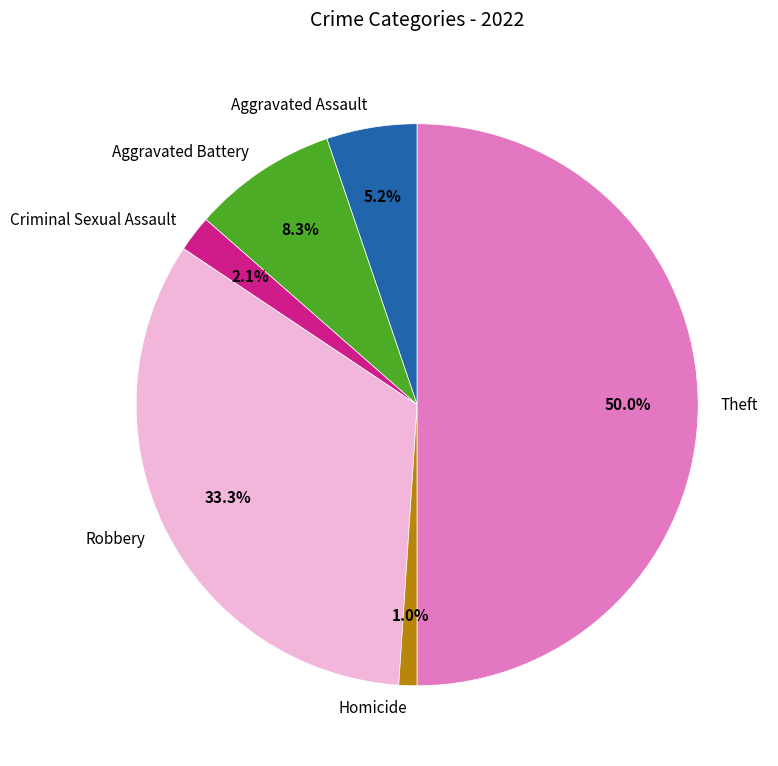

Rank the categories by value from lowest to highest.

Homicide, Criminal Sexual Assault, Aggravated Assault, Aggravated Battery, Robbery, Theft